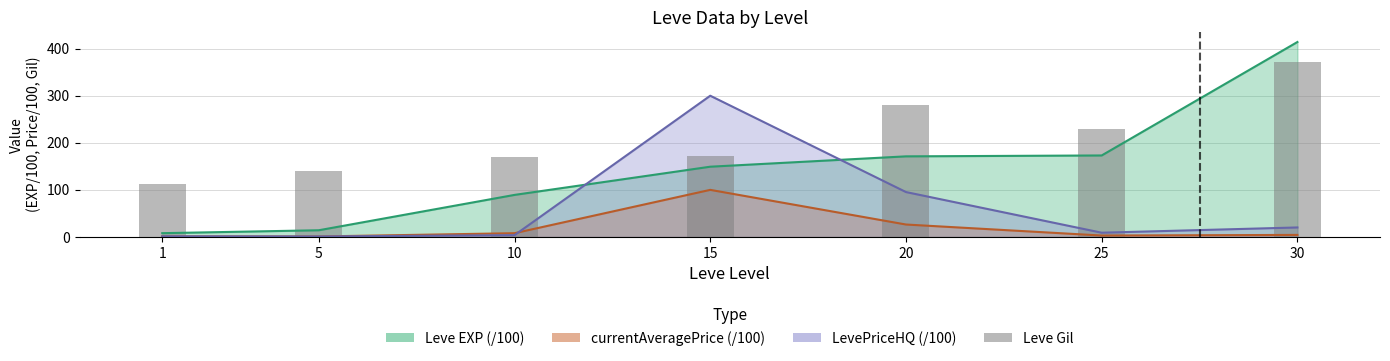

Are the bars grouped side by side (vs. stacked)?

No